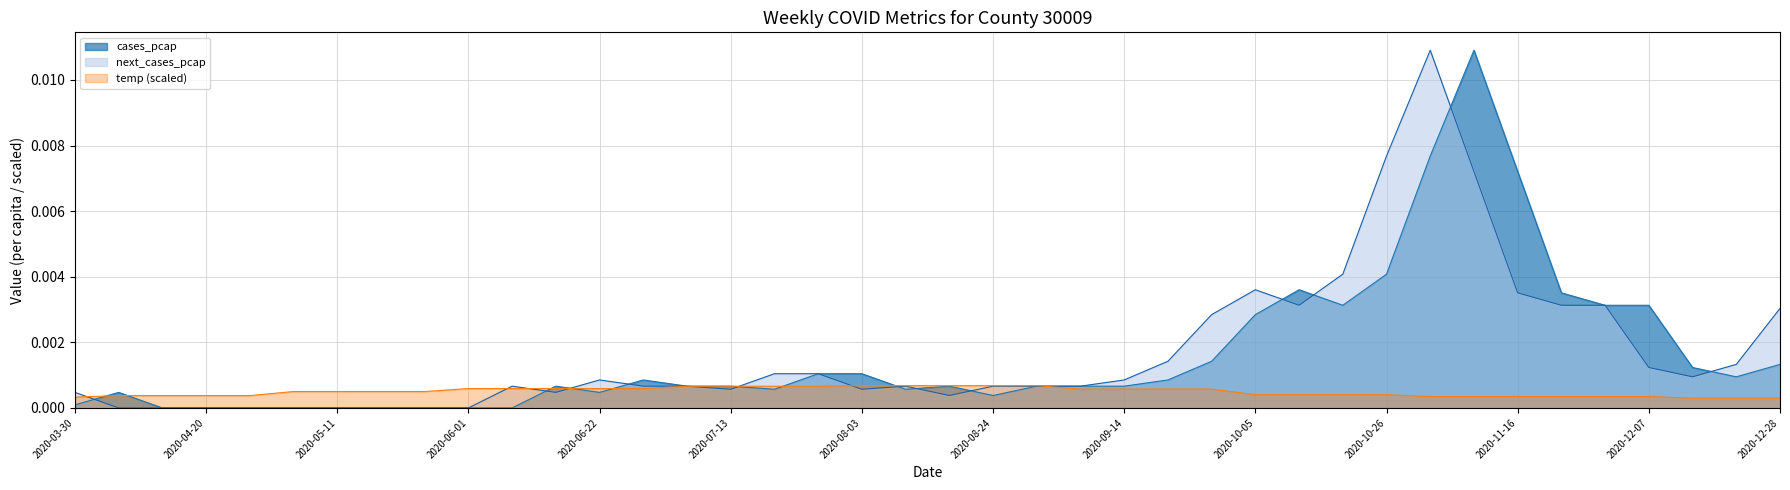

How many points are lower than both their immediate neighbors (excluding endpoints)?

6